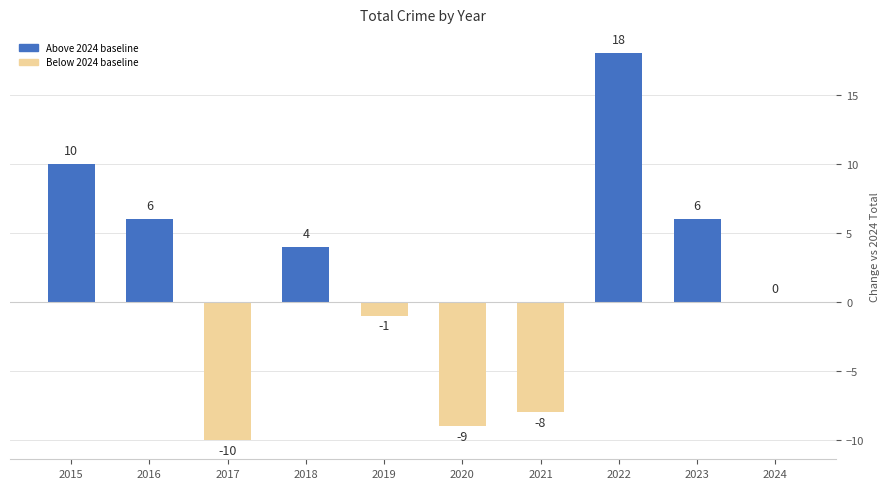

Which label corresponds to the largest value in the chart?

2022